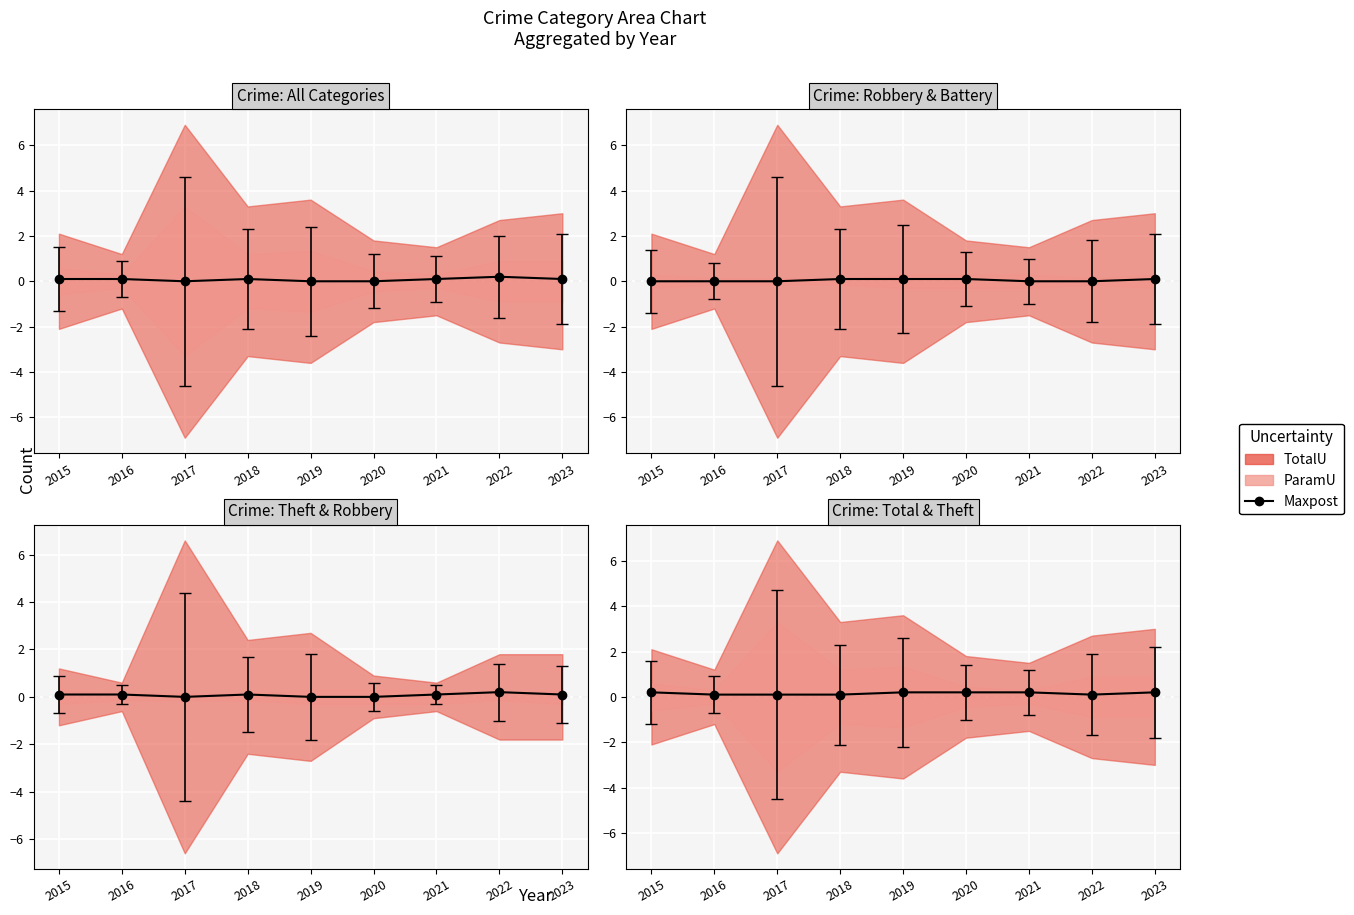

How many values are between 0 and 1?

9